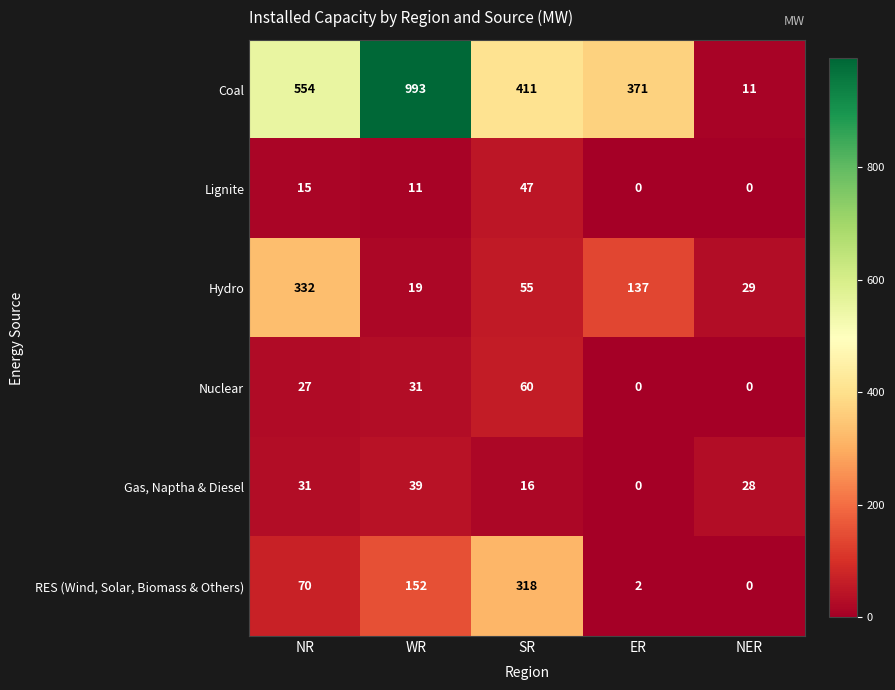

How many data points does each series have?

5